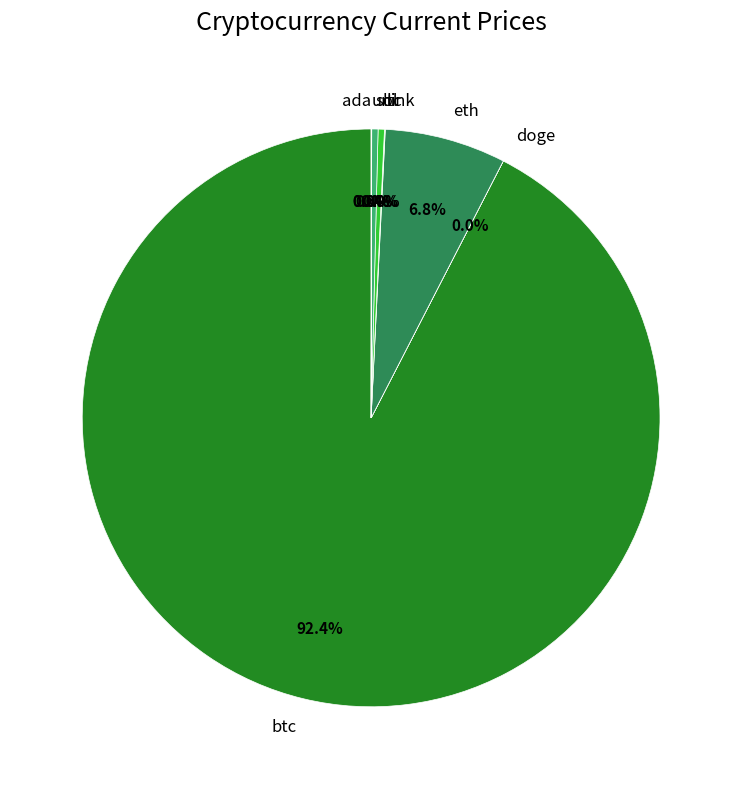

What percentage is NOT represented by sol?

99.6%